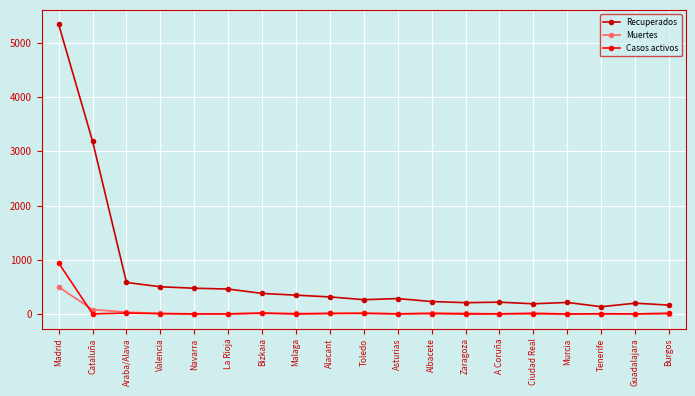

Which series has the largest range (max minus min)?

Recuperados